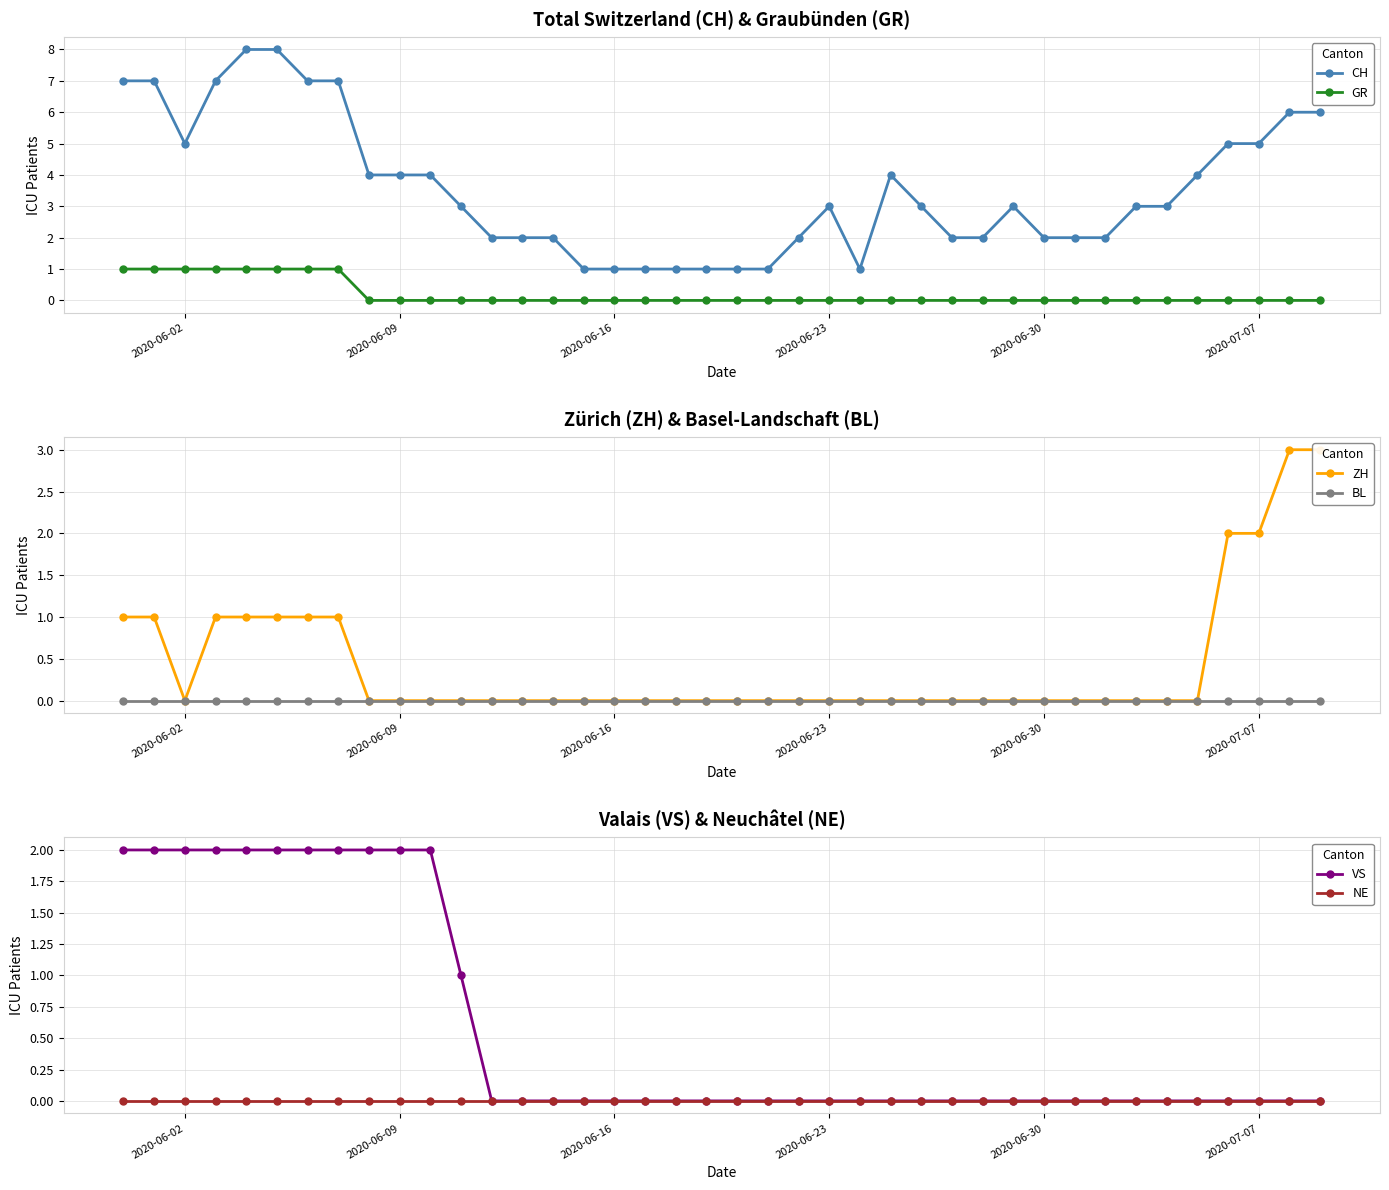

What is the difference between the second highest and minimum values in the GR series?

1